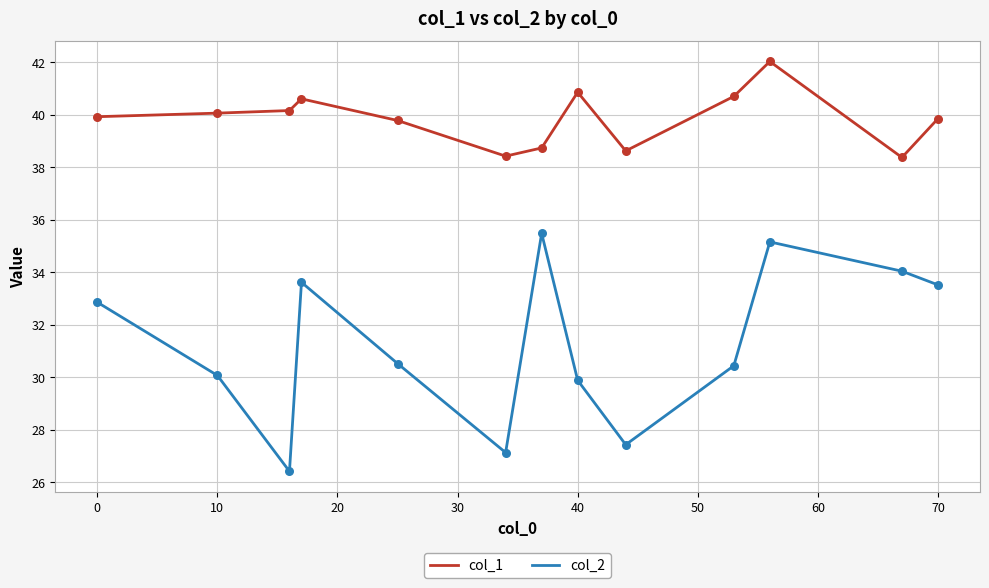

At how many categories does at least one series exceed 32?

13